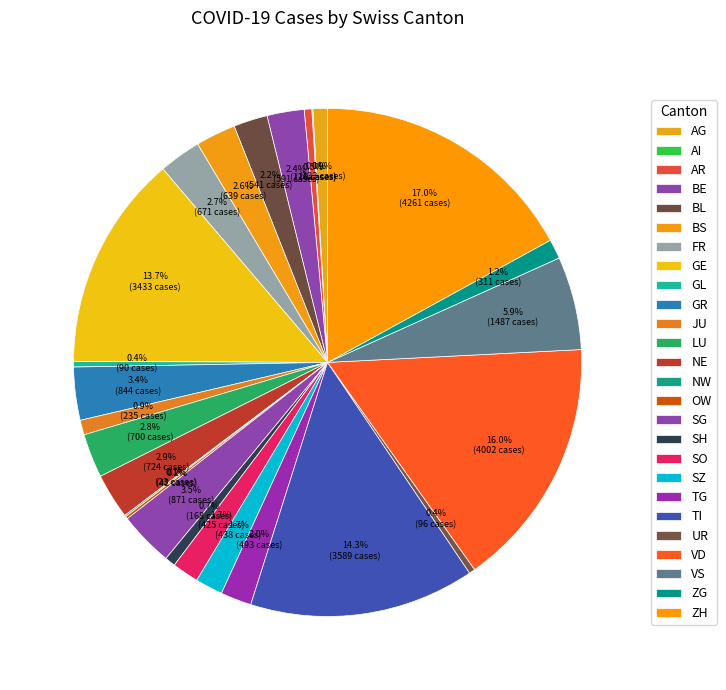

Count the number of slices in the pie.

26